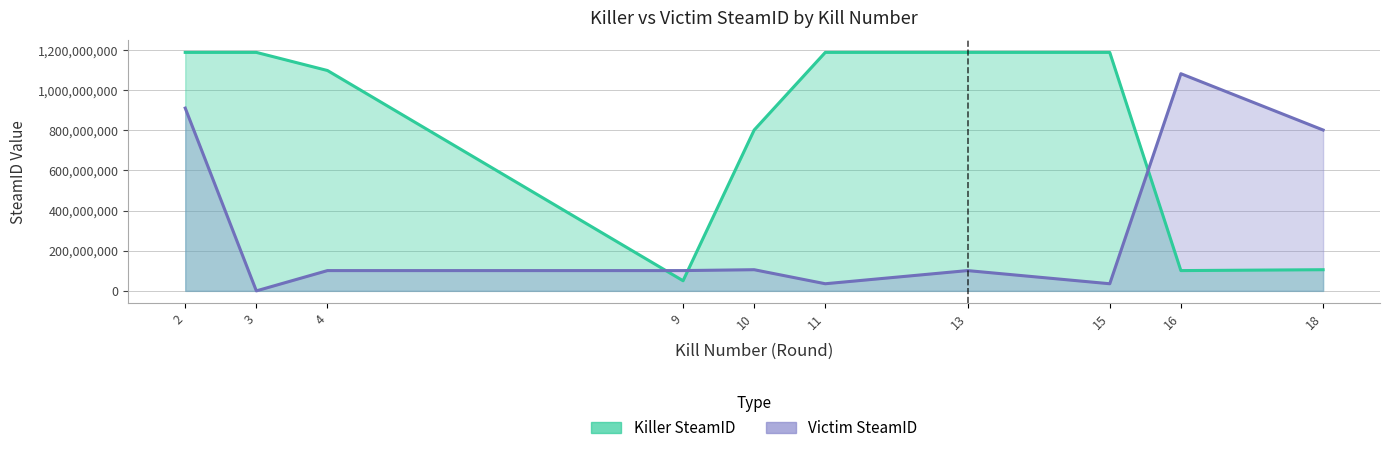

Is the value of Killer SteamID at 9 greater than the value of Victim SteamID at 15?

Yes